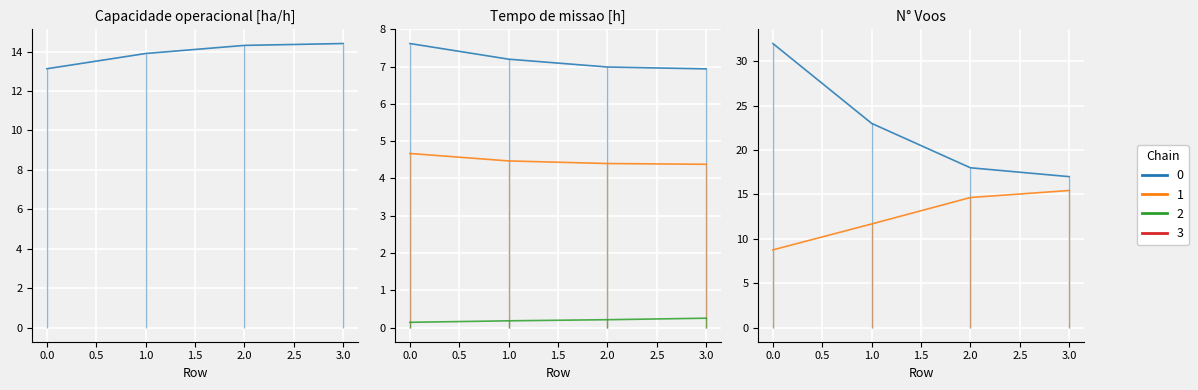

What is the value of the N° Voos point at the 2nd from the left?

23.0